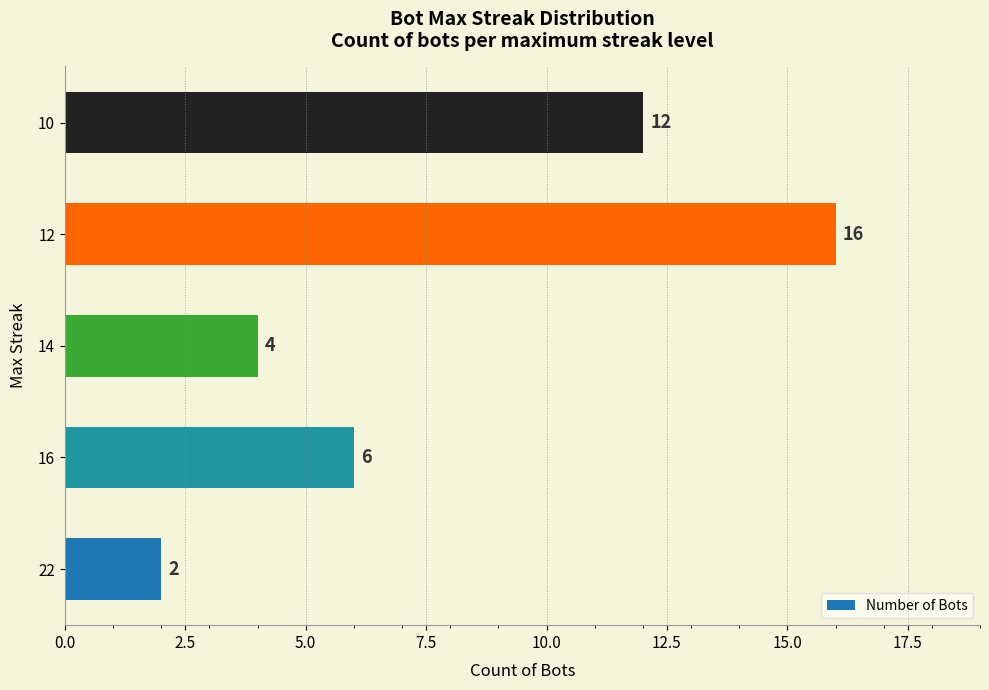

What is the change in value from 22 to 12?

+14